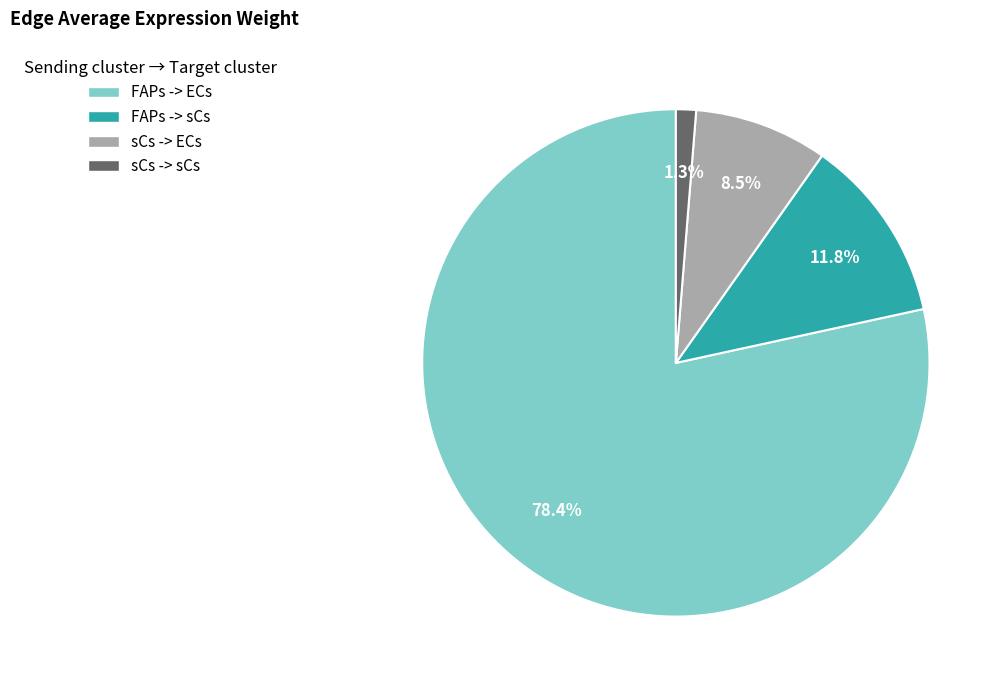

Between sCs -> sCs and FAPs -> sCs, which is larger?

FAPs -> sCs